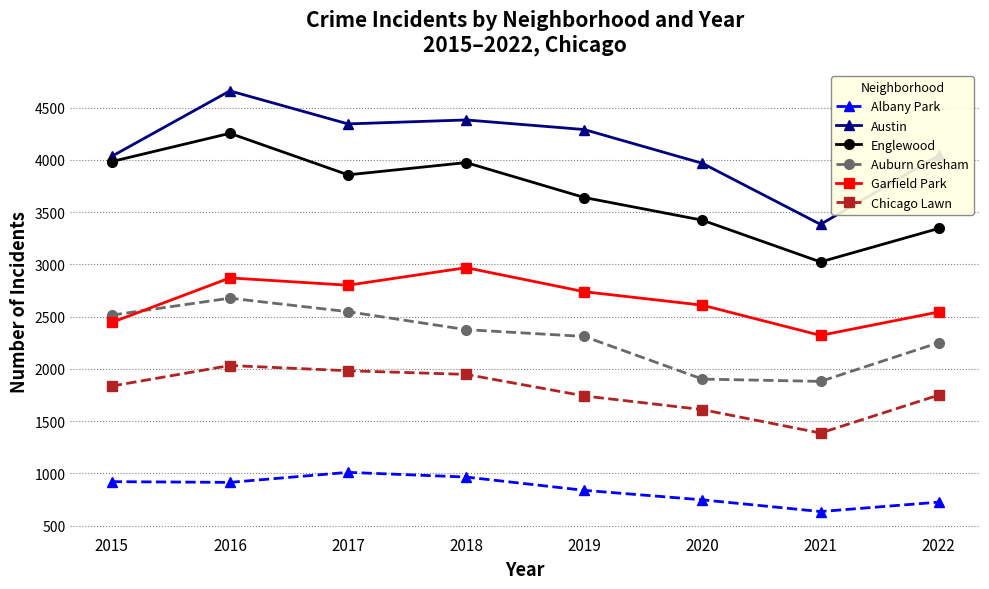

Which category has the highest value in the Garfield Park series?

2018